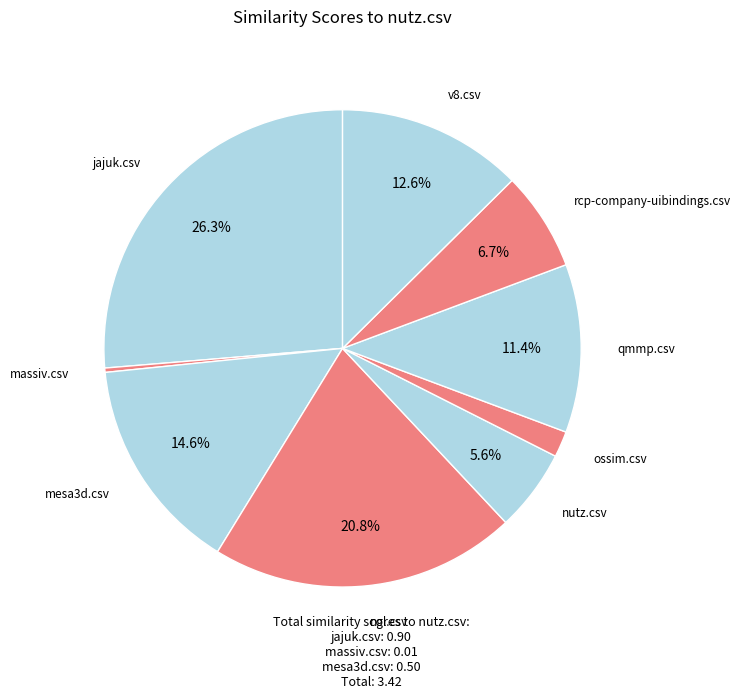

To the nearest percent, what is the difference between the massiv.csv and nutz.csv slice percentages?

5%